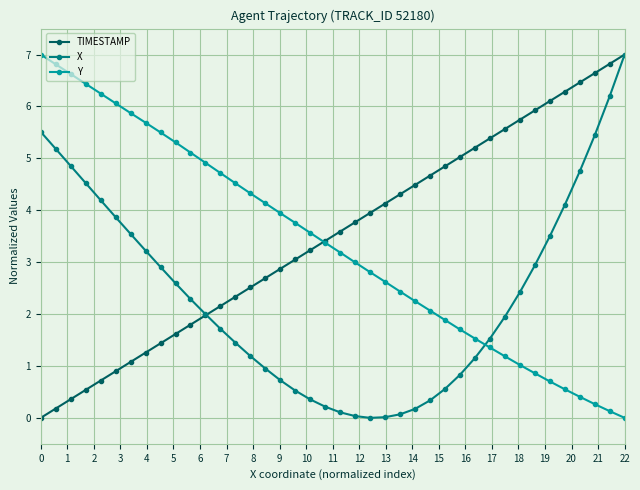

True or false: X and Y intersect in this chart.

True